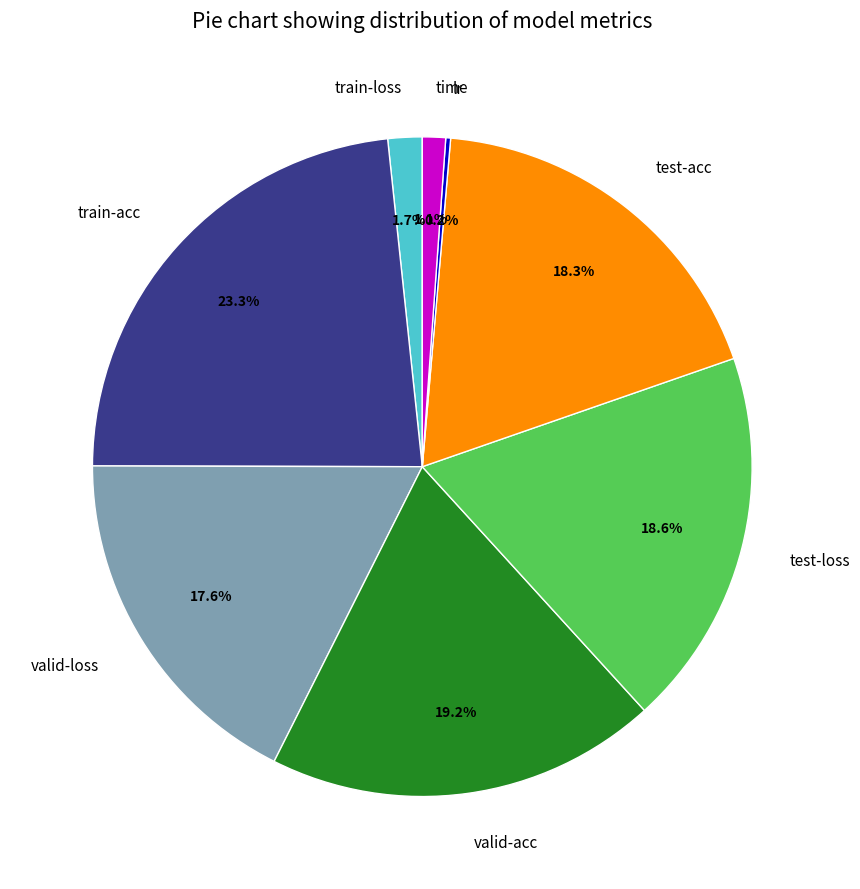

Combined, what portion of the pie is valid-loss and valid-acc?

36.8%